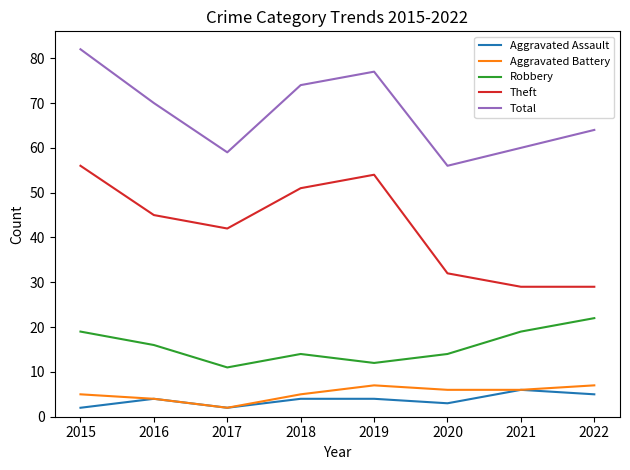

How many Robbery values are between 14 and 19?

5